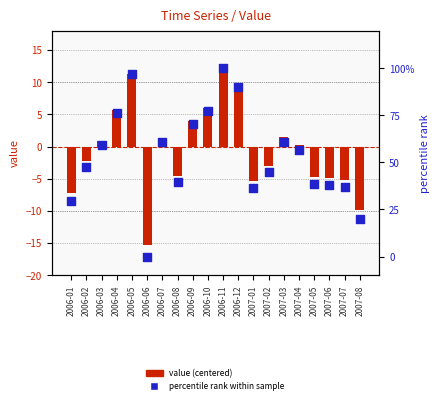

Which series has the largest total across all categories?

percentile rank